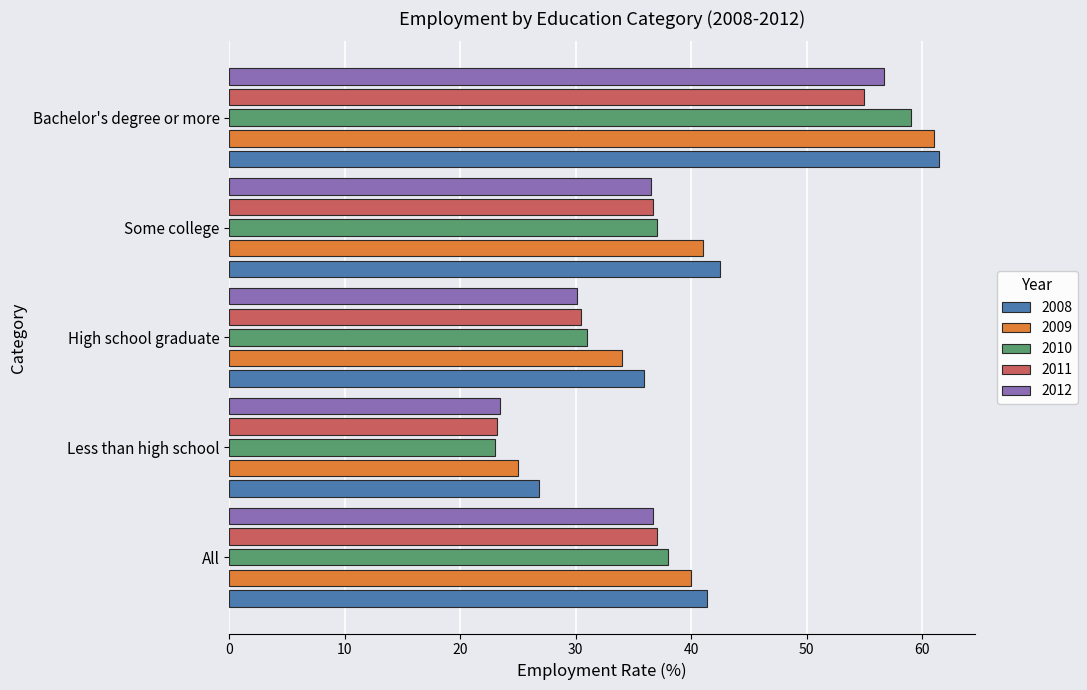

True or false: 2010 has a value of 31.0 at High school graduate.

True